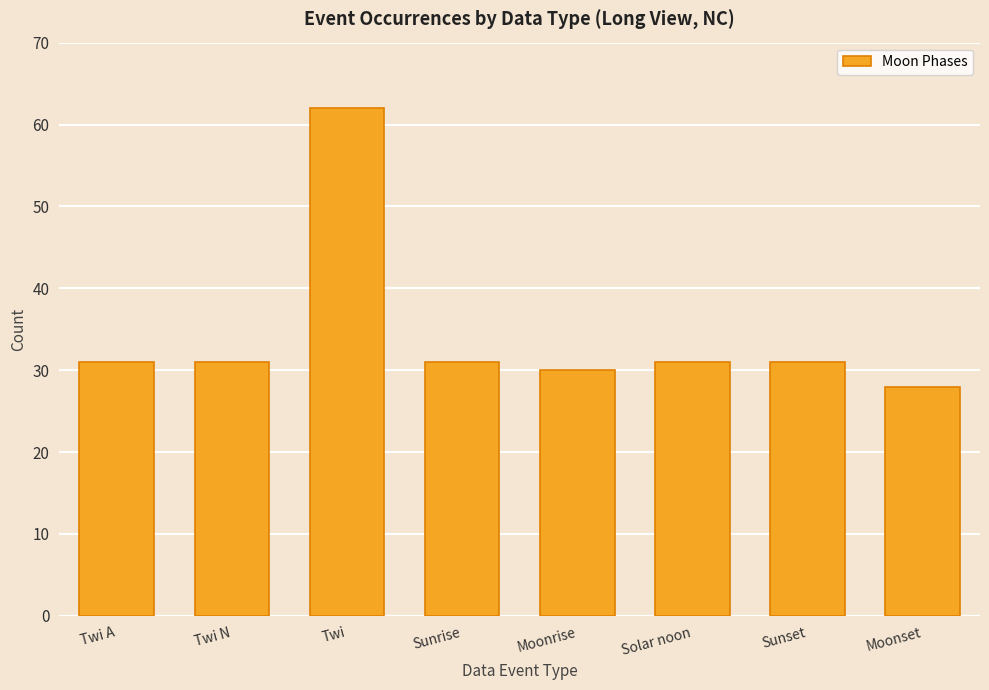

How many distinct data groups are displayed?

1